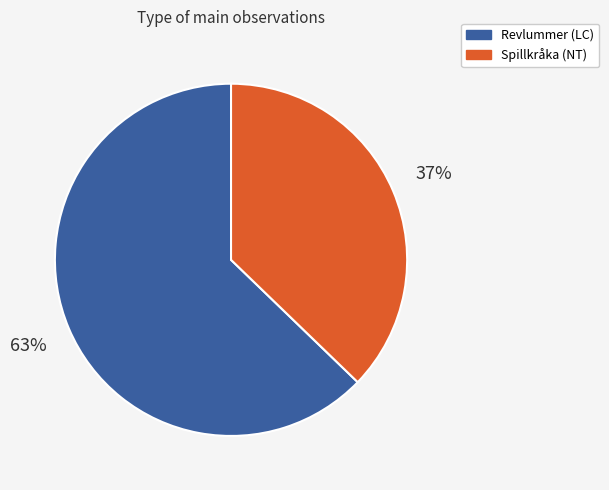

What is the ratio of the value at Revlummer (LC) to the value at Spillkråka (NT)?

1.7